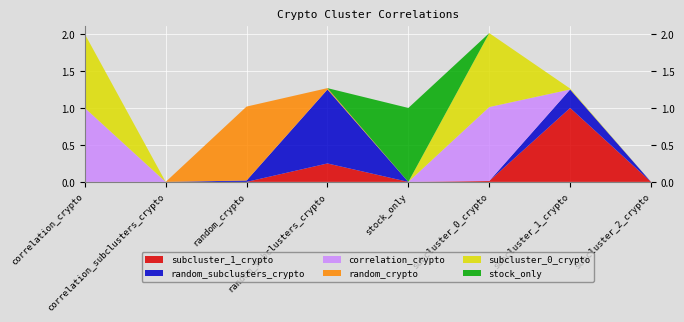

Reading right to left, extract all data points from this chart.

subcluster_1_crypto: subcluster_2_crypto=0.0	subcluster_1_crypto=1.0	subcluster_0_crypto=0.0	stock_only=0.0	random_subclusters_crypto=0.2	random_crypto=0.0	correlation_subclusters_crypto=0.0	correlation_crypto=0.0
random_subclusters_crypto: subcluster_2_crypto=0.0	subcluster_1_crypto=0.2	subcluster_0_crypto=0.0	stock_only=0.0	random_subclusters_crypto=1.0	random_crypto=0.0	correlation_subclusters_crypto=0.0	correlation_crypto=0.0
correlation_crypto: subcluster_2_crypto=0.0	subcluster_1_crypto=0.0	subcluster_0_crypto=1.0	stock_only=0.0	random_subclusters_crypto=0.0	random_crypto=0.0	correlation_subclusters_crypto=0.0	correlation_crypto=1.0
random_crypto: subcluster_2_crypto=0.0	subcluster_1_crypto=0.0	subcluster_0_crypto=0.0	stock_only=0.0	random_subclusters_crypto=0.0	random_crypto=1.0	correlation_subclusters_crypto=0.0	correlation_crypto=0.0
subcluster_0_crypto: subcluster_2_crypto=0.0	subcluster_1_crypto=0.0	subcluster_0_crypto=1.0	stock_only=0.0	random_subclusters_crypto=0.0	random_crypto=0.0	correlation_subclusters_crypto=0.0	correlation_crypto=1.0
stock_only: subcluster_2_crypto=0.0	subcluster_1_crypto=0.0	subcluster_0_crypto=0.0	stock_only=1.0	random_subclusters_crypto=0.0	random_crypto=0.0	correlation_subclusters_crypto=0.0	correlation_crypto=0.0